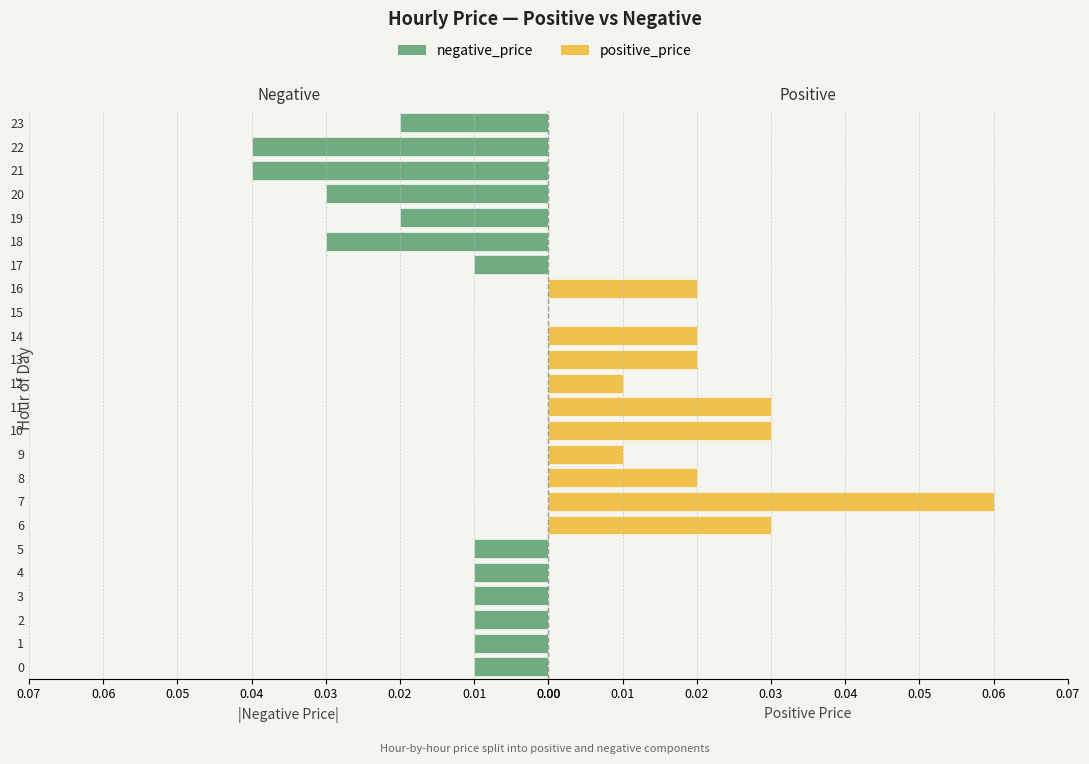

What are all the series names shown in the legend?

negative_price, positive_price